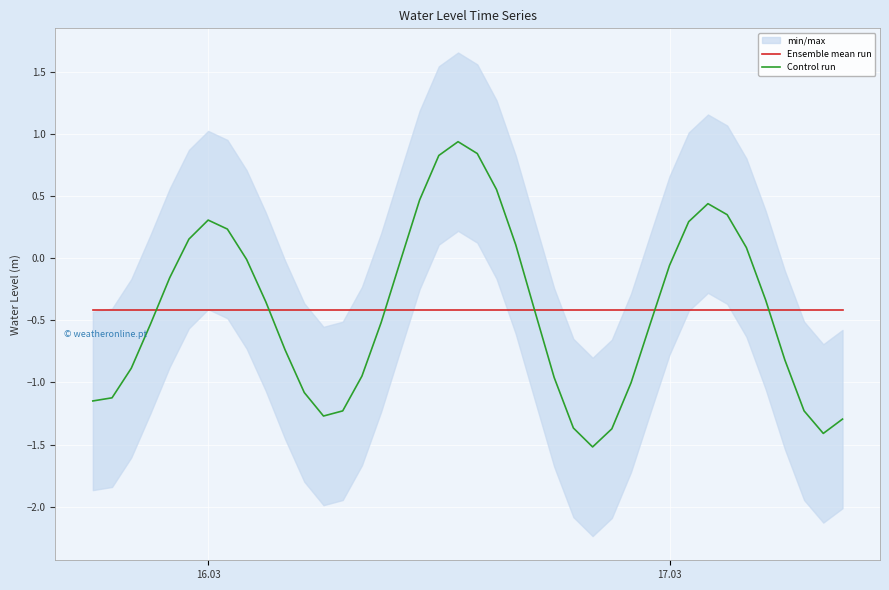

How many lines are shown in the chart?

2